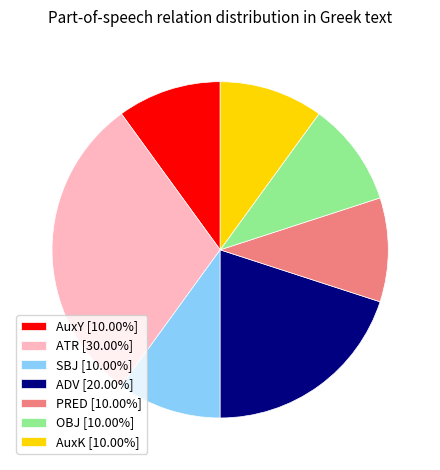

Does SBJ [10.00%] account for over 50% of the chart?

No